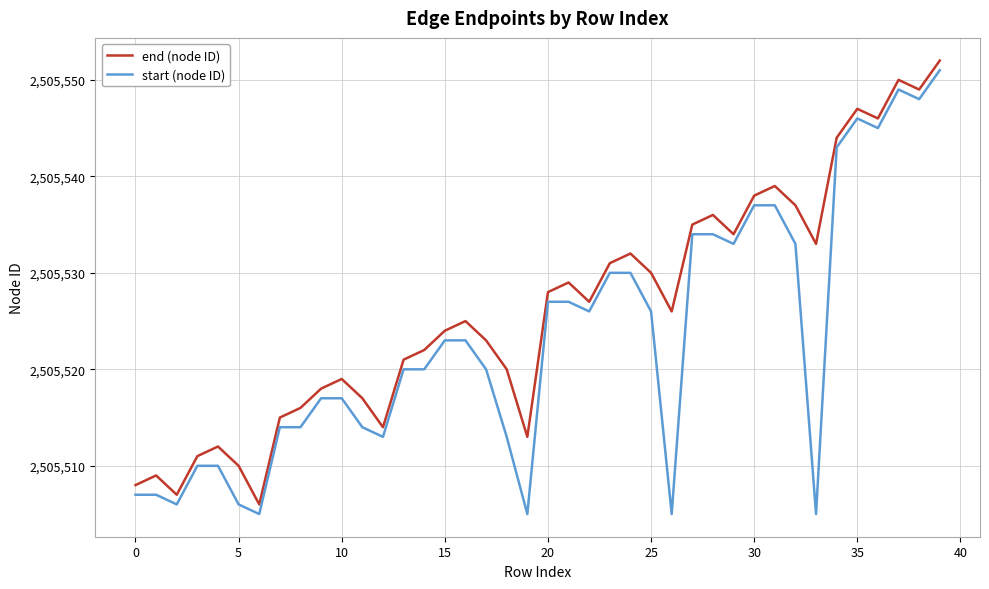

What is the maximum value shown in the chart?

2505552